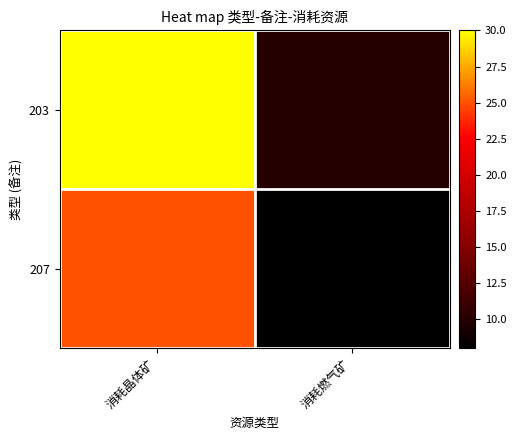

List the series in order of their overall mean, highest first.

203, 207